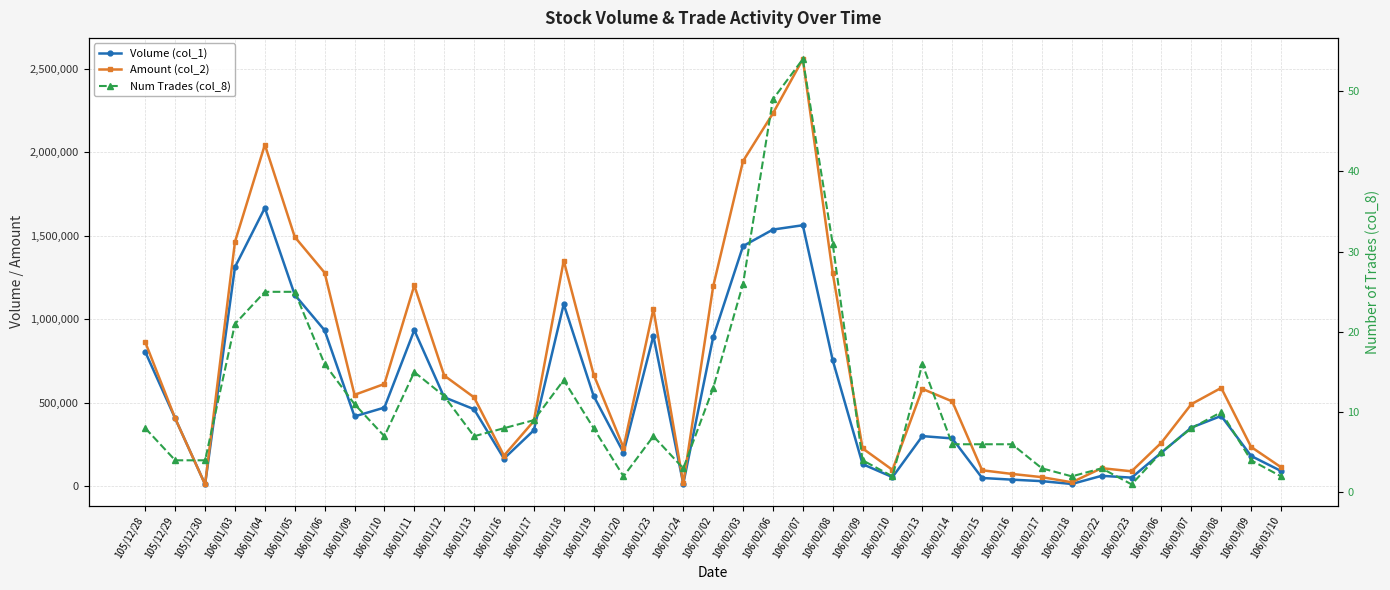

Rank the series at 106/01/23 from highest to lowest value.

Amount (col_2), Volume (col_1), Num Trades (col_8)